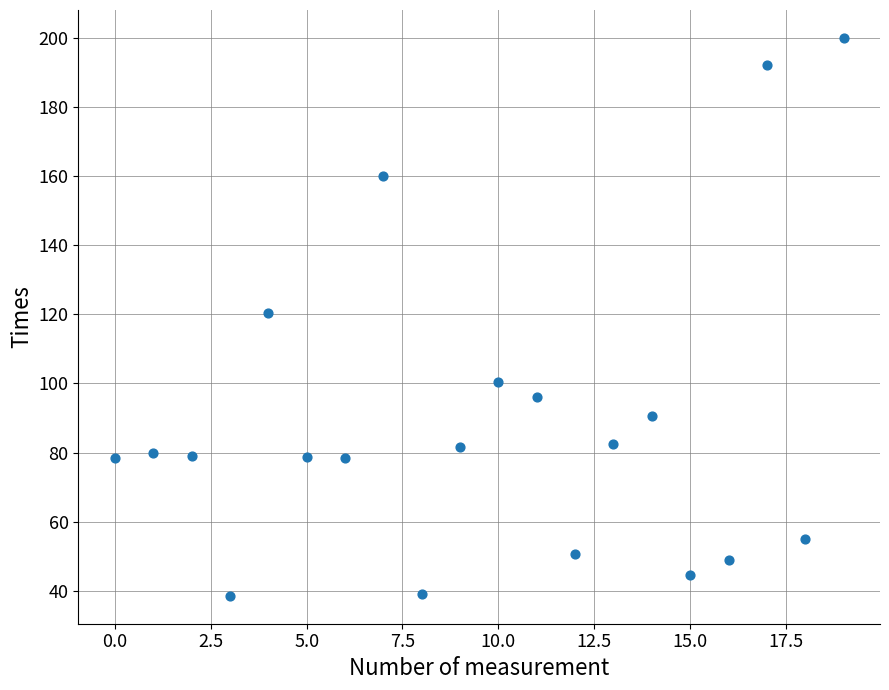

What is the range of Y values (max minus min)?

161.3